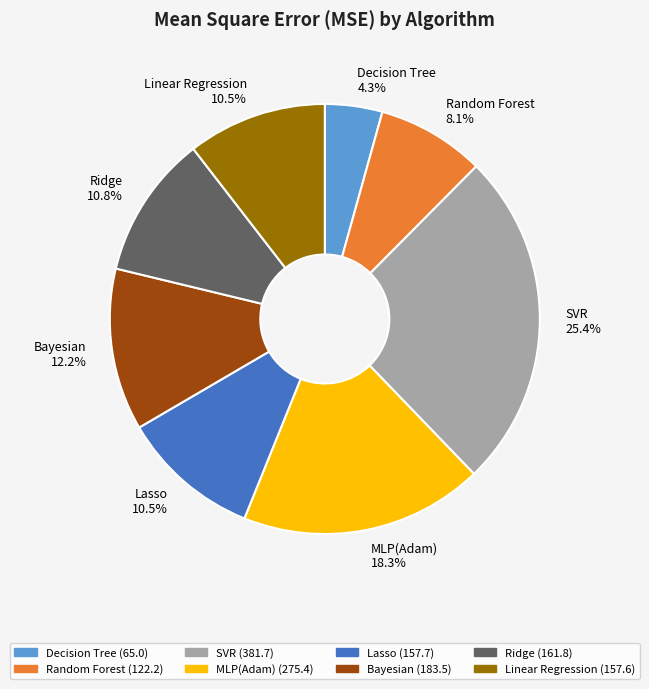

Approximately how many times larger is the value at Lasso compared to Ridge?

1.0